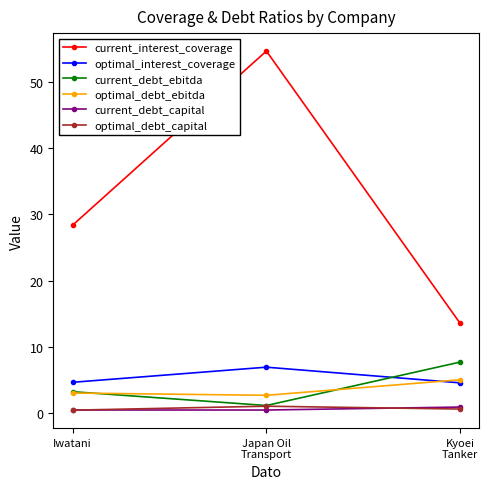

Which series has the largest range (max minus min)?

current_interest_coverage